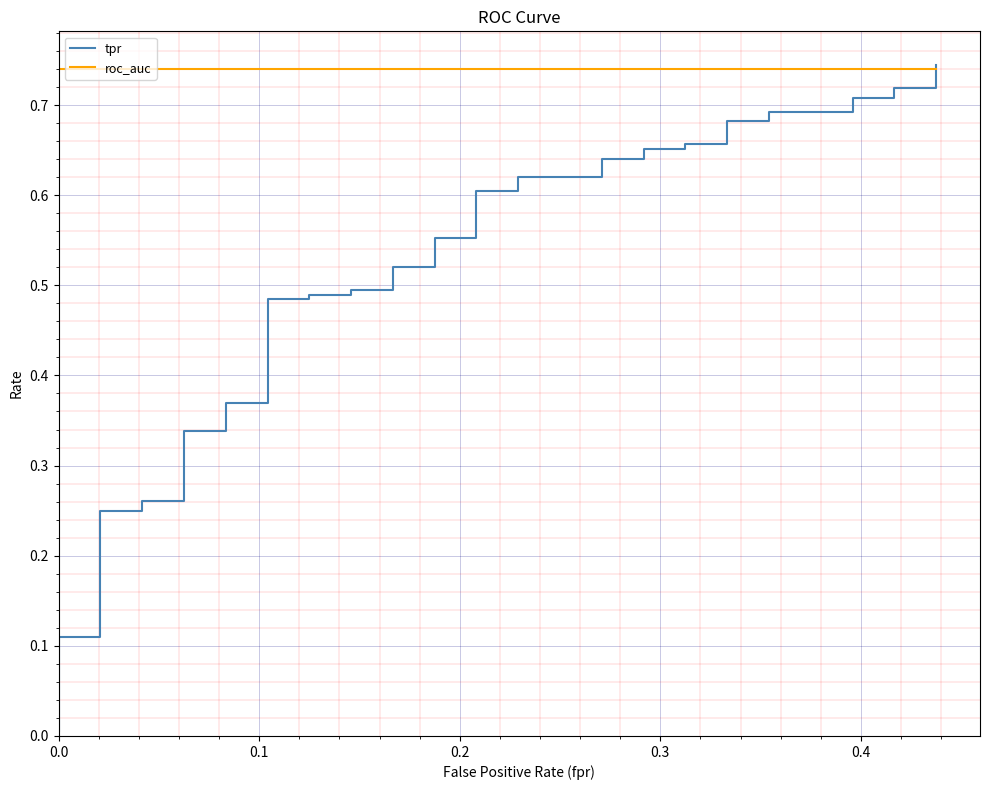

True or false: tpr has more than 1 points higher than both neighbors.

False